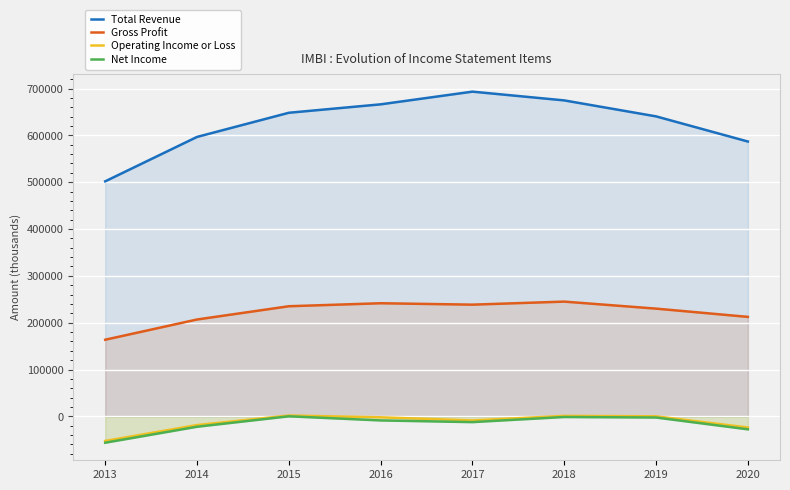

What are all the series names shown in the legend?

Total Revenue, Gross Profit, Operating Income or Loss, Net Income